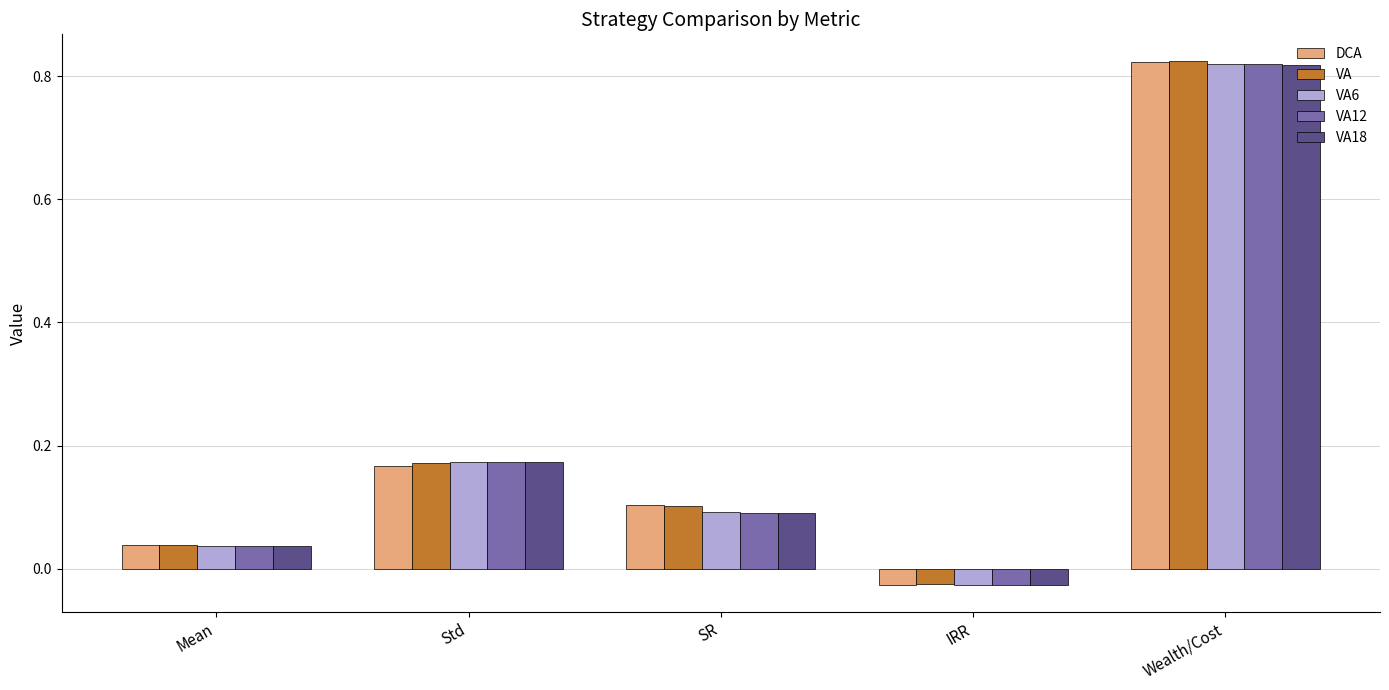

Which series has the widest spread of values?

DCA